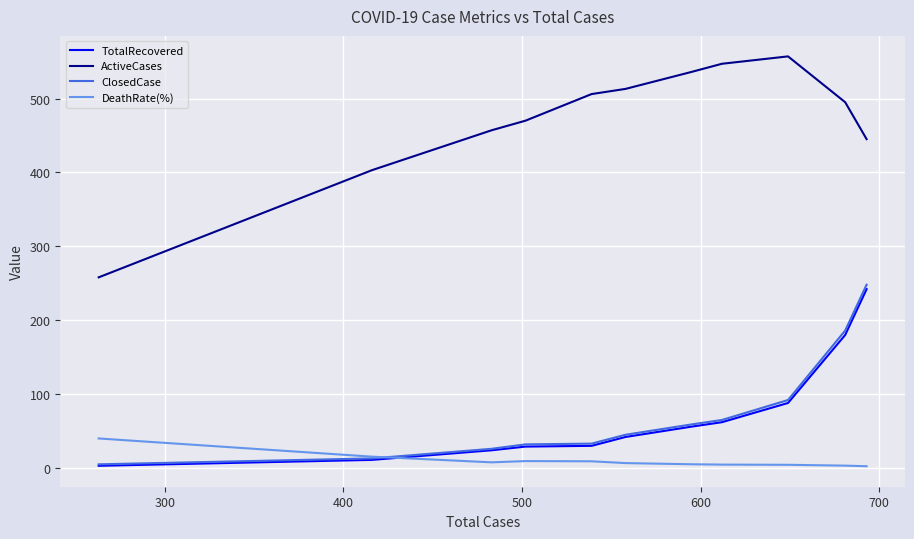

Reading left to right, what are all the values shown in this chart?

TotalRecovered: 3.0	3.0	11.0	24.0	29.0	30.0	42.0	56.0	62.0	88.0	180.0	242.0
ActiveCases: 258.0	258.0	403.0	457.0	470.0	506.0	513.0	536.0	547.0	557.0	495.0	445.0
ClosedCase: 5.0	5.0	13.0	26.0	32.0	33.0	45.0	59.0	65.0	92.0	186.0	248.0
DeathRate(%): 40.0	40.0	15.4	7.7	9.4	9.1	6.7	5.1	4.6	4.3	3.2	2.4